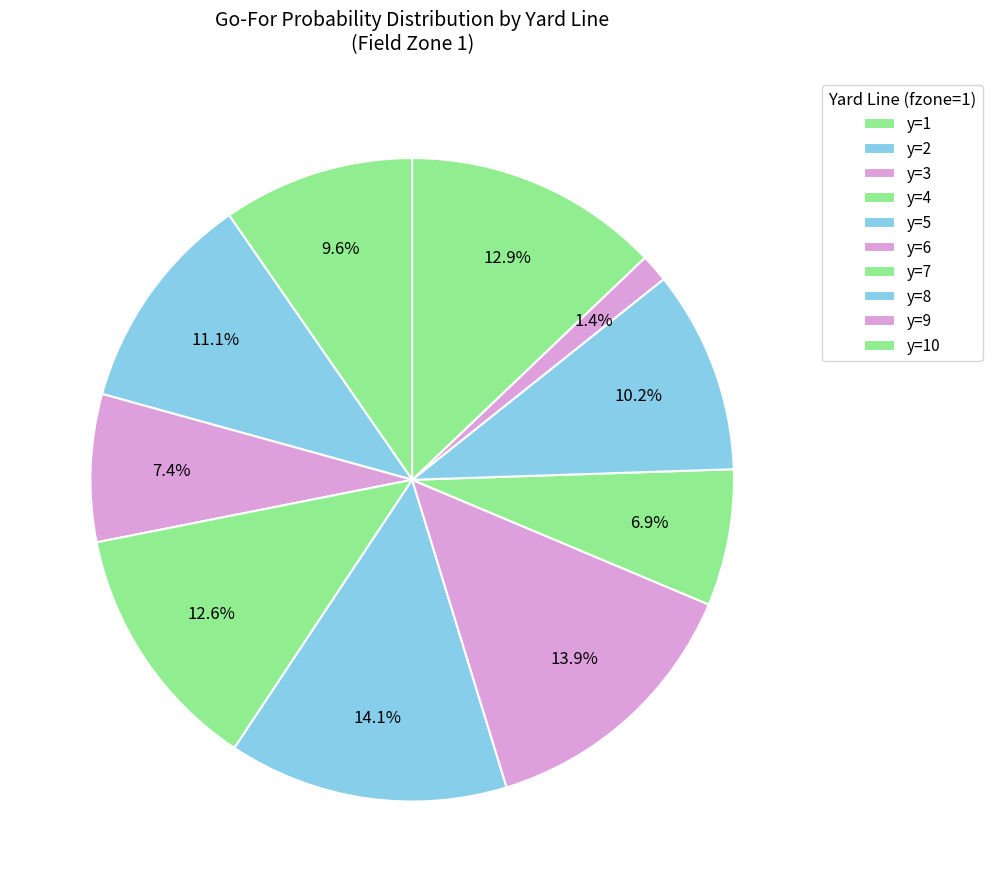

How many segments does this pie chart have?

10